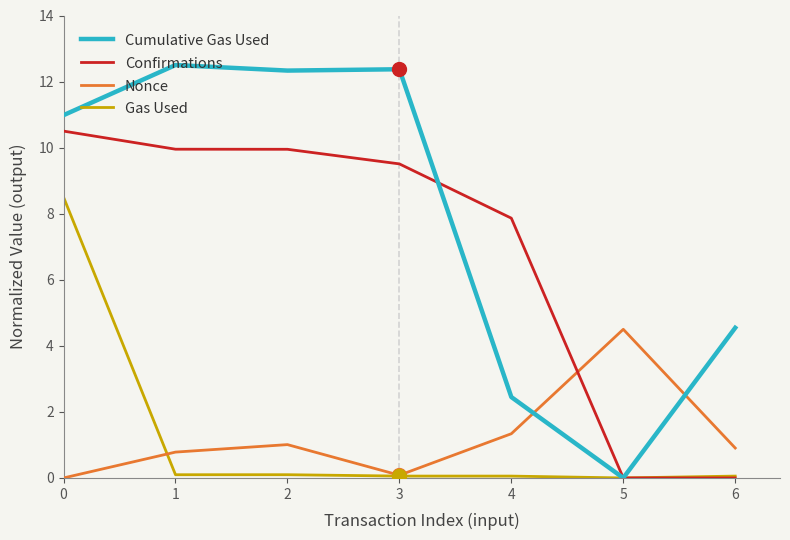

The Gas Used series shows 0.1 at 3. True or false?

True